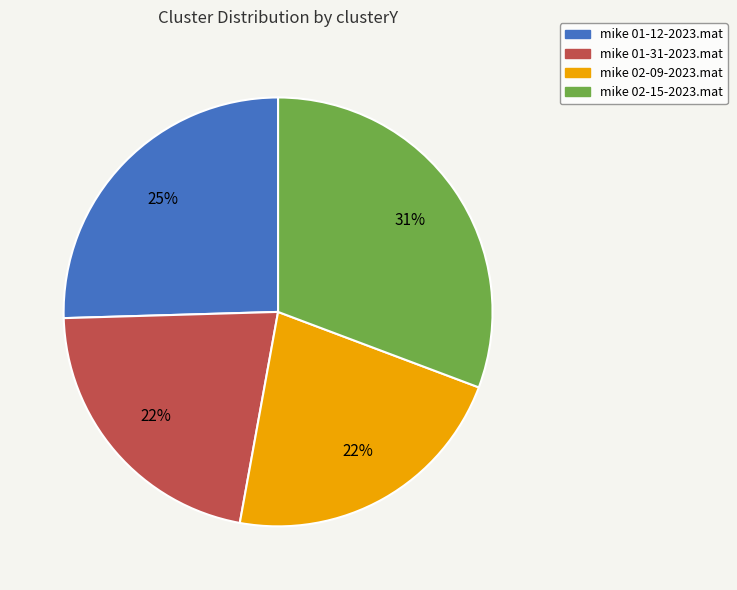

What is the ratio of the value at mike 01-31-2023.mat to the value at mike 02-15-2023.mat?

0.7